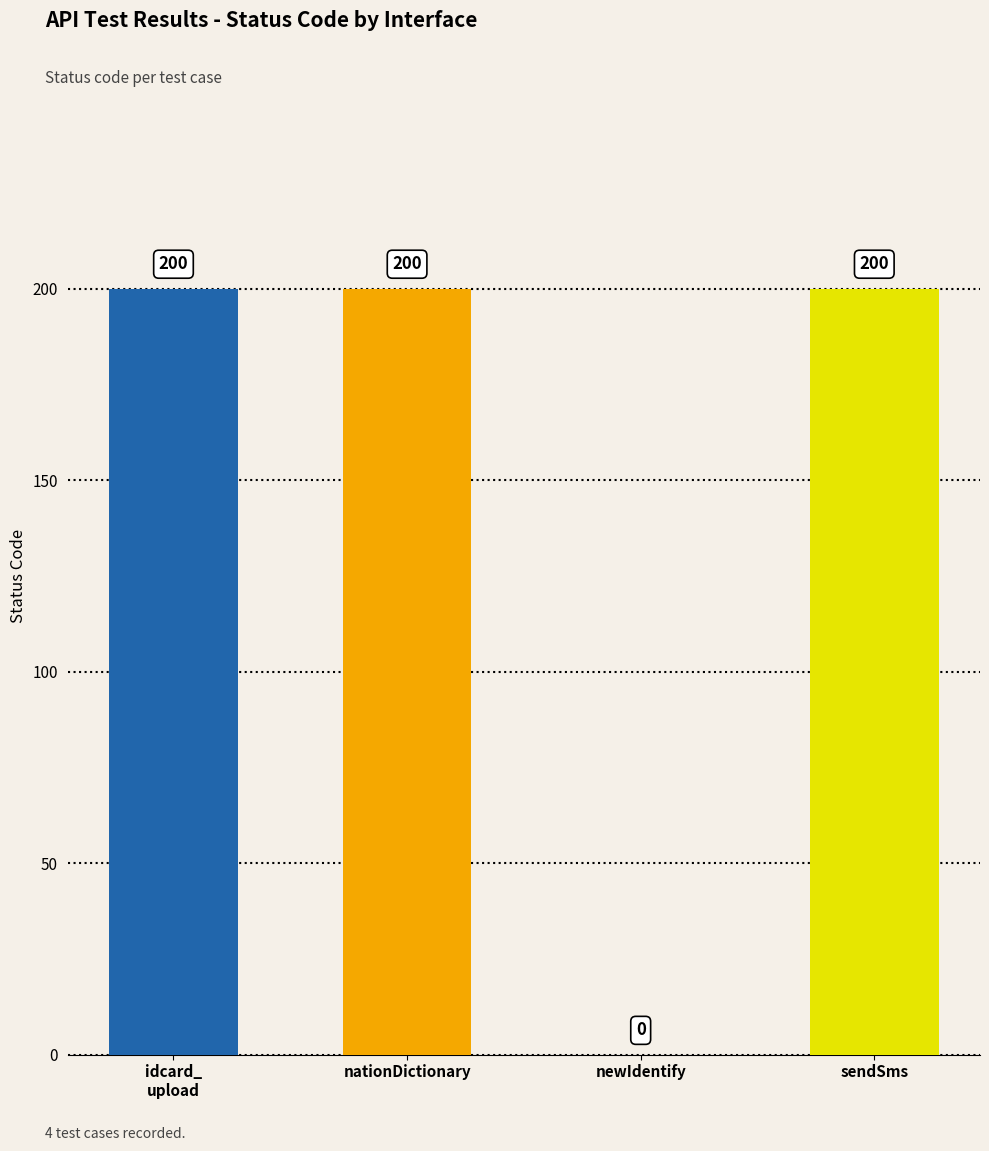

Reading right to left, transcribe all the data shown in this chart.

sendSms=200	newIdentify=0	nationDictionary=200	idcard_
upload=200